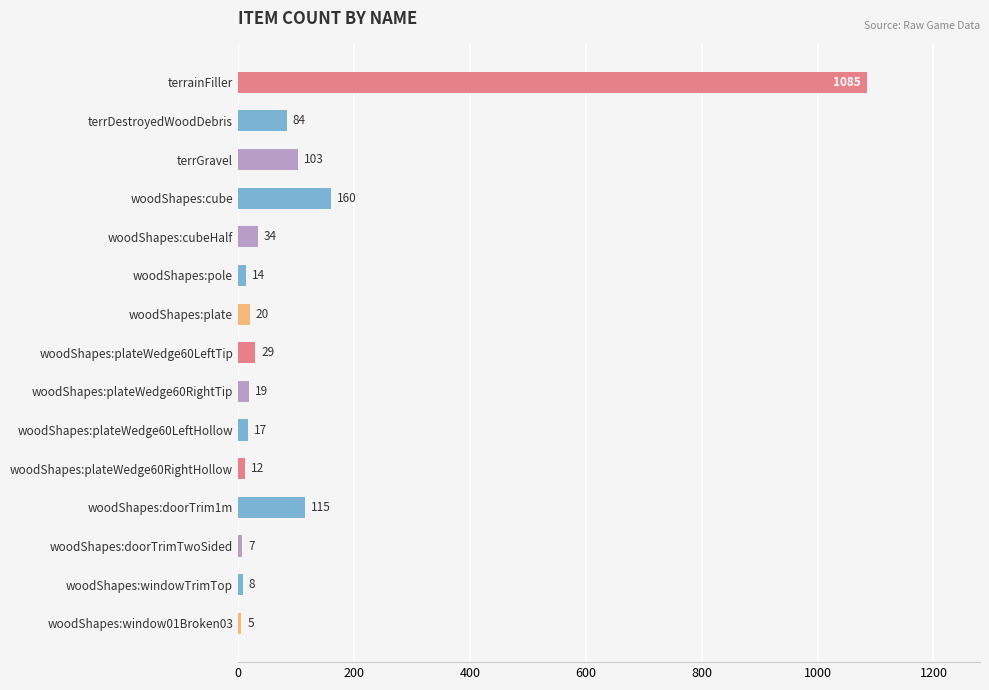

What is the difference between the maximum and second lowest values?

1078